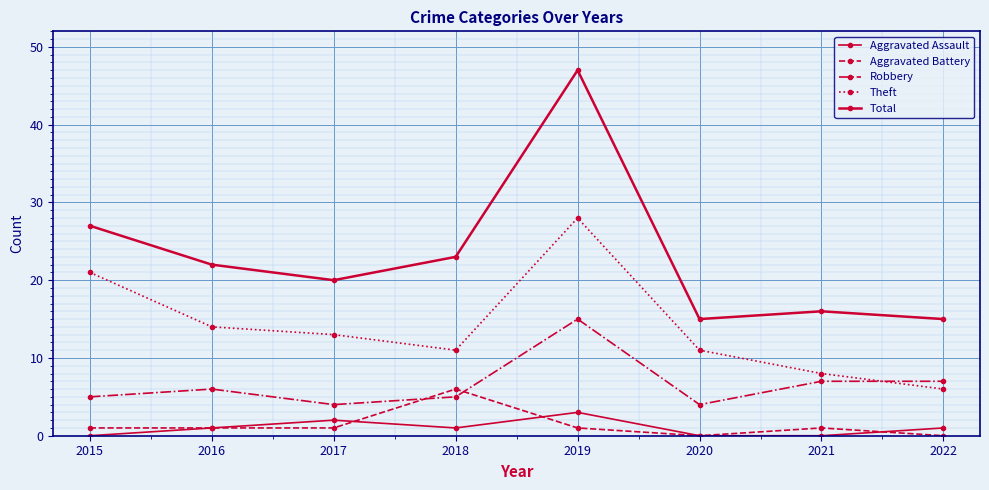

Which series changed the most between 2019 and 2021?

Total